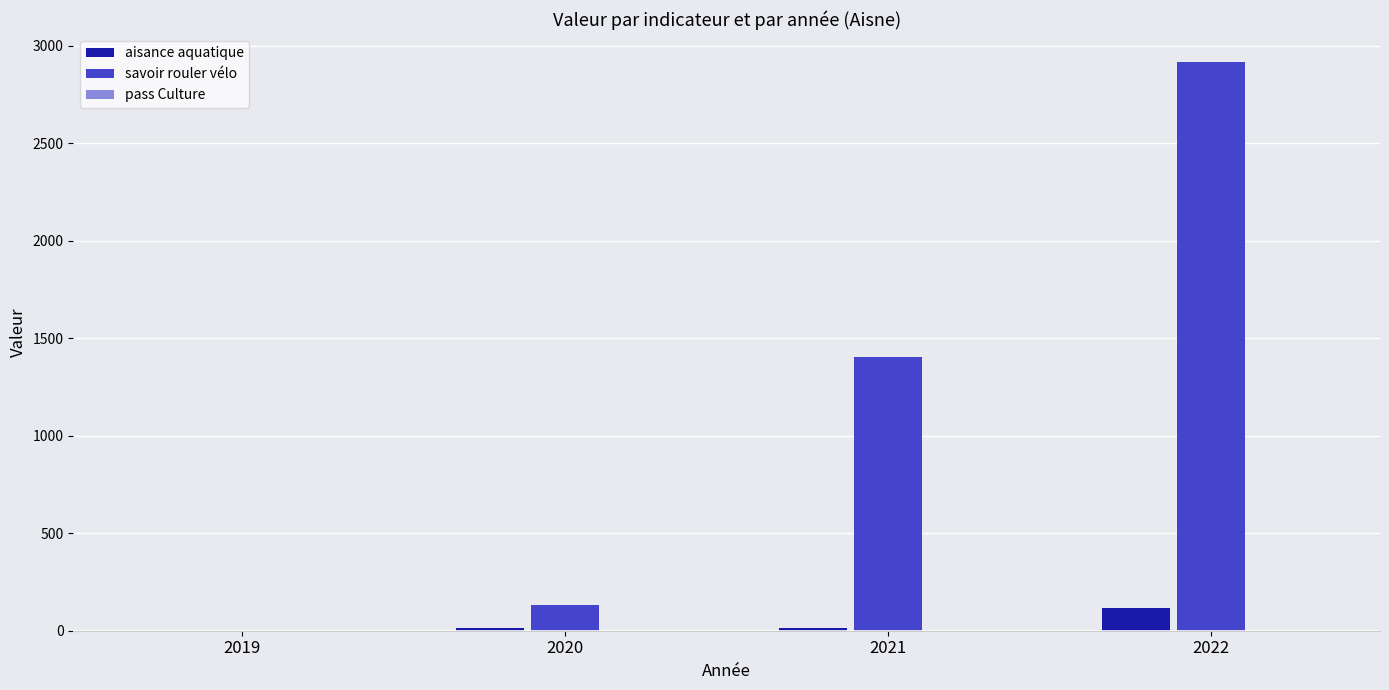

How many aisance aquatique values are between 16 and 116?

3